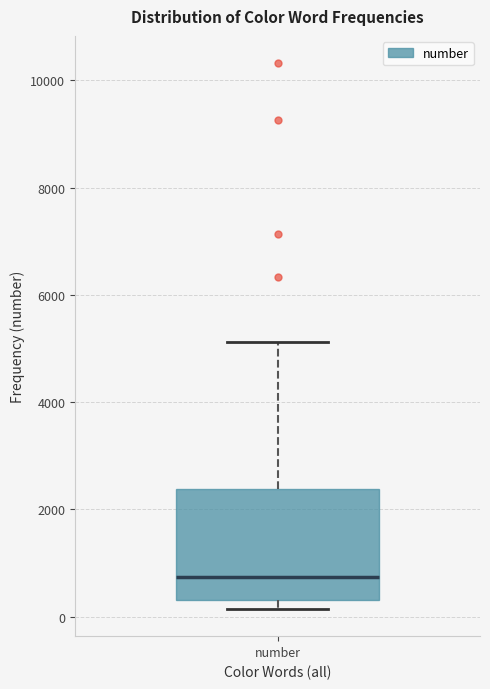

Transcribe this box plot: give where the median line is, the range the box spans, and where the two whiskers end, as read against the y-axis. The values are not printed on the chart, so give them approximately, as read against the axis.

median 800, box 400 to 2400, whiskers 200 to 5200